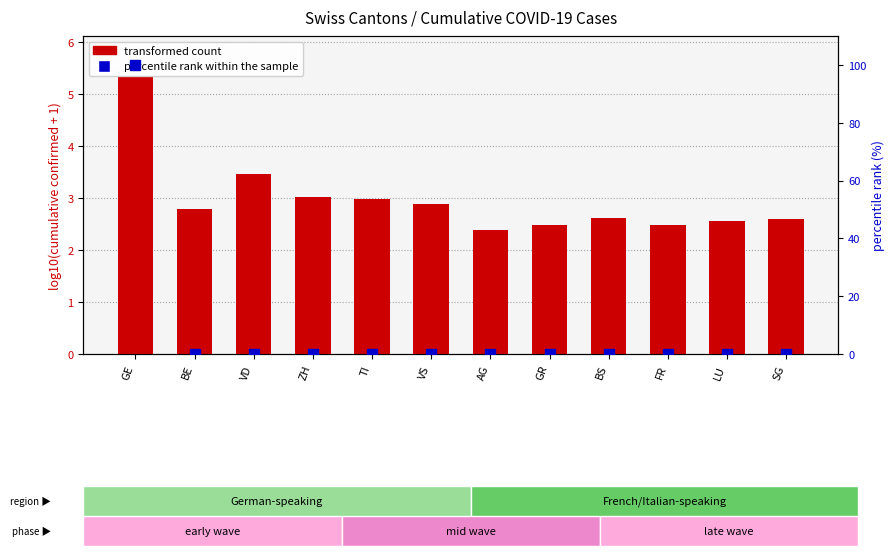

True or false: transformed count has a value of 2.6 at BS.

True